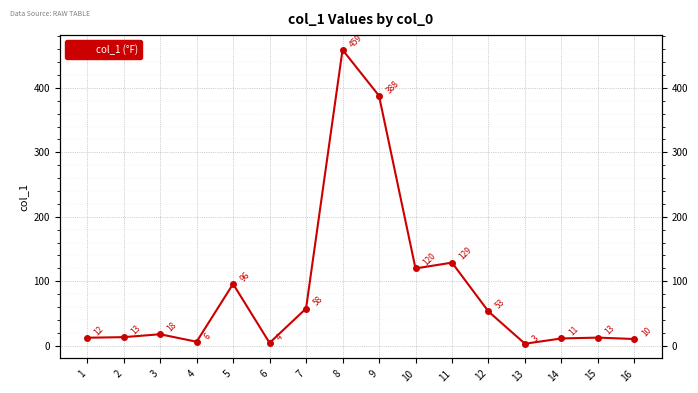

Is this an area chart (filled region under the line)?

No